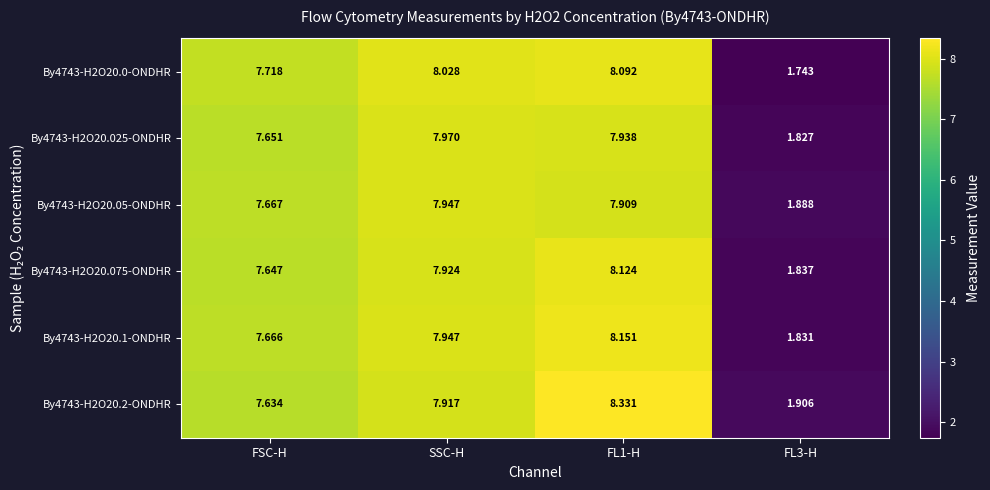

How many values in the By4743-H2O20.025-ONDHR series are below 7?

1